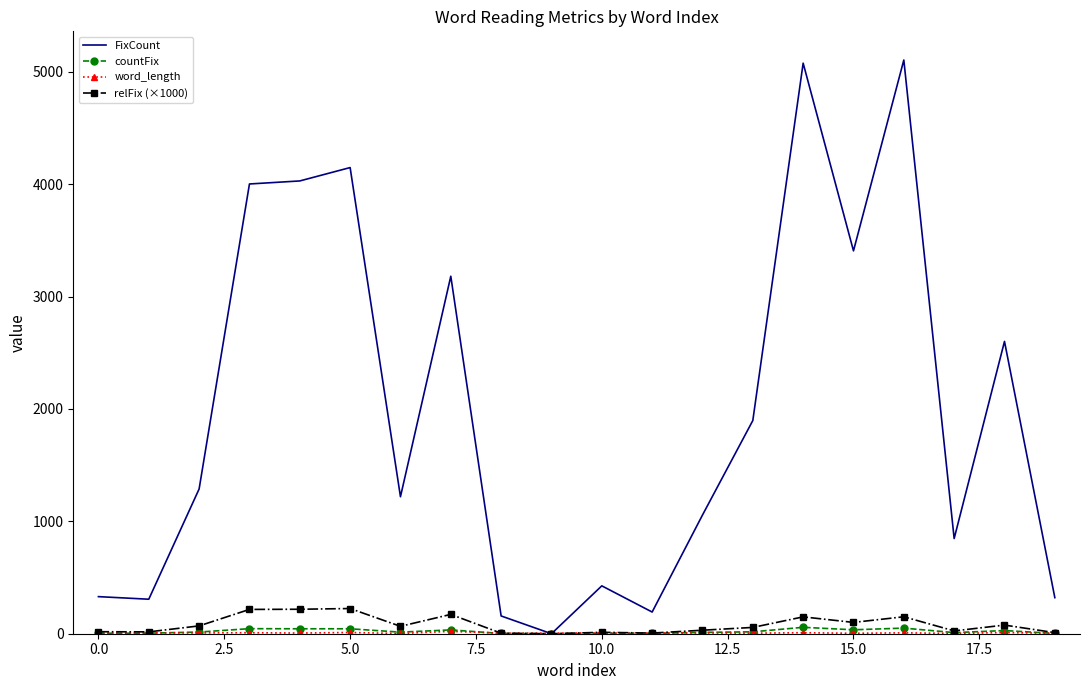

Which series has the largest total across all categories?

FixCount